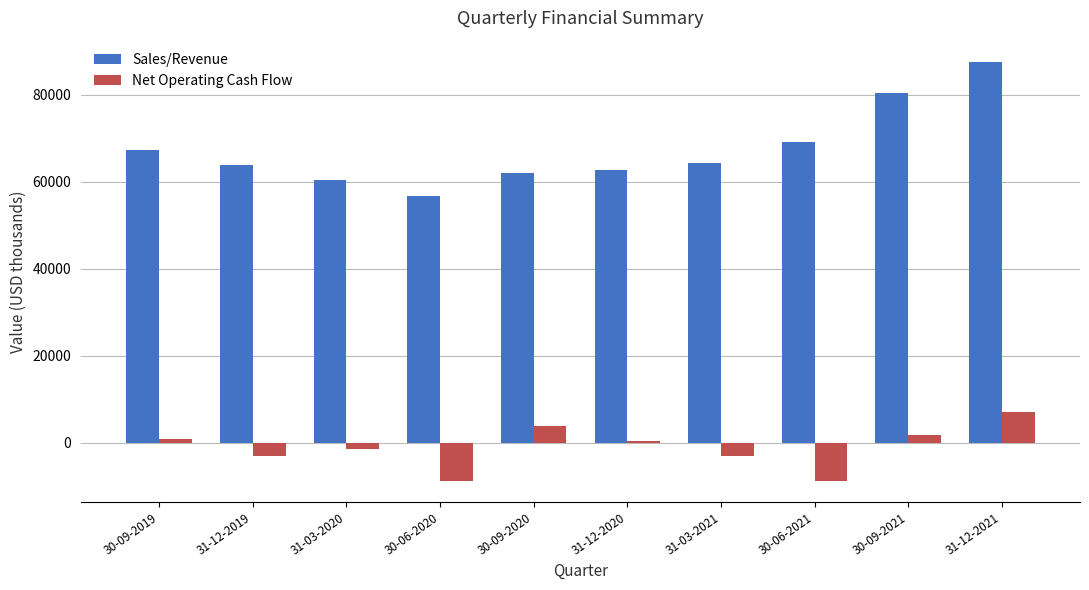

What is the difference between the Sales/Revenue values at 30-06-2020 and 31-12-2020?

5823